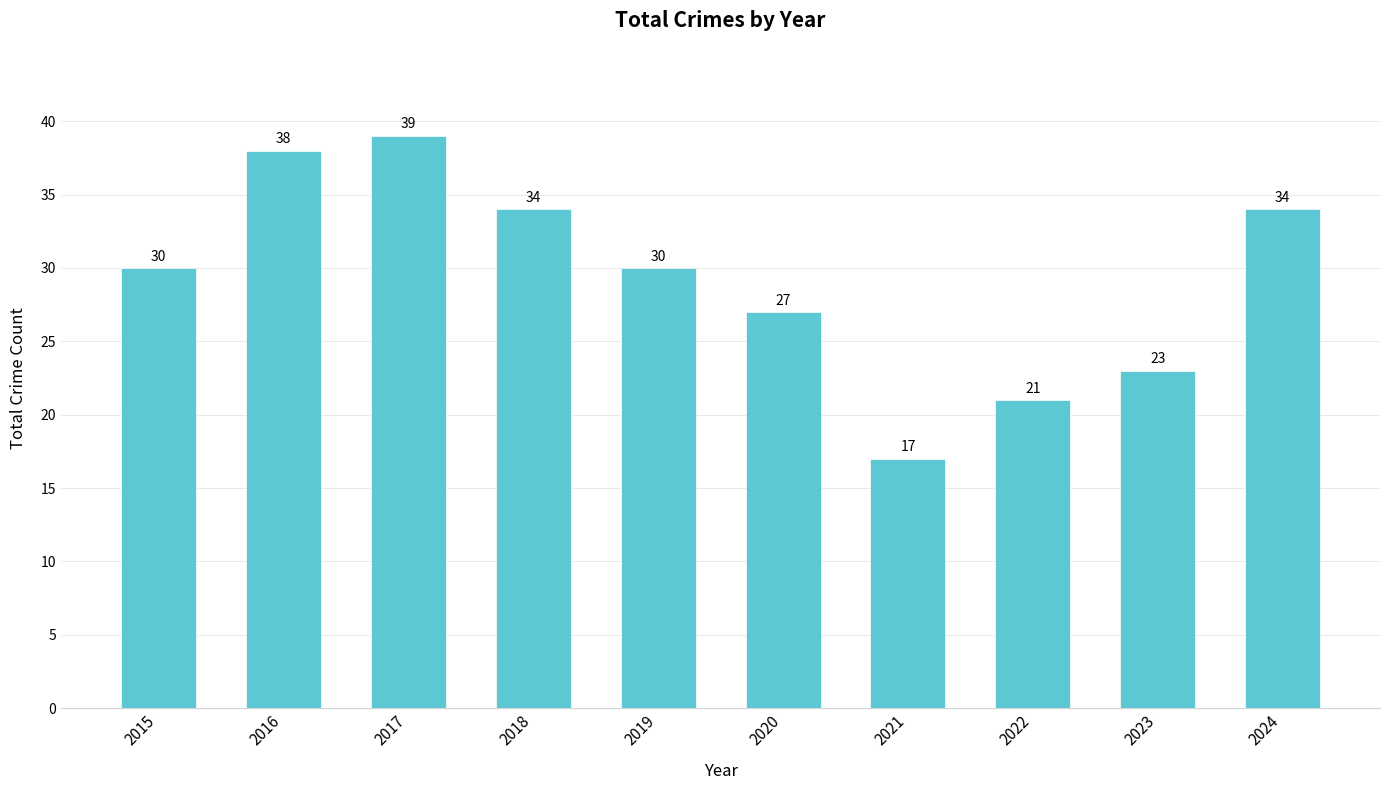

Does the chart contain any negative values?

No